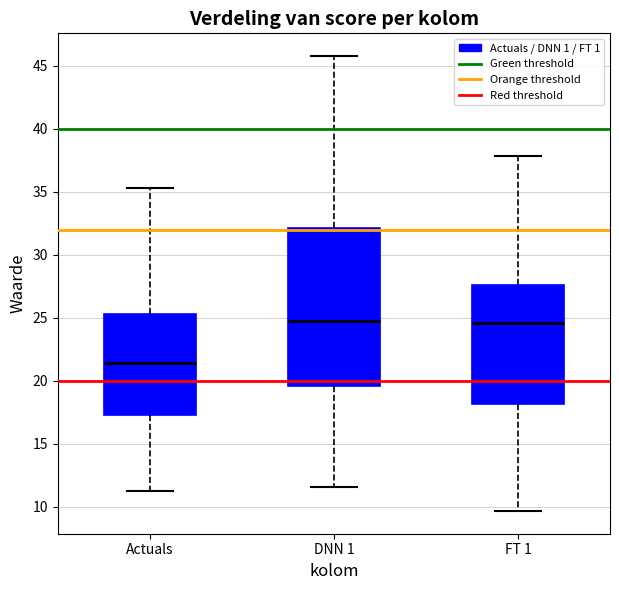

Comparing the boxes themselves (not the whiskers), which one is the tallest?

DNN 1